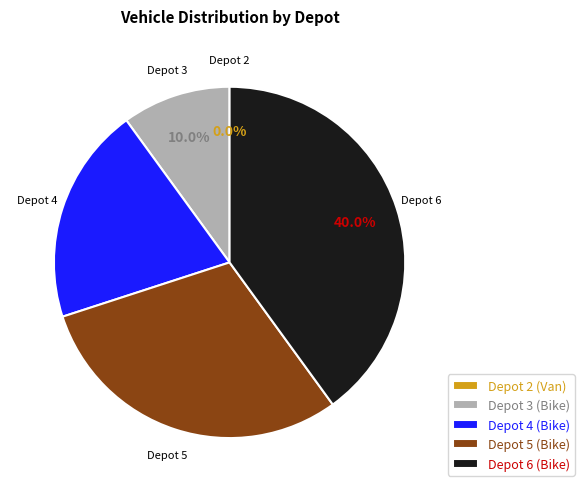

Is it true that Depot 4 is 10% of the pie?

False